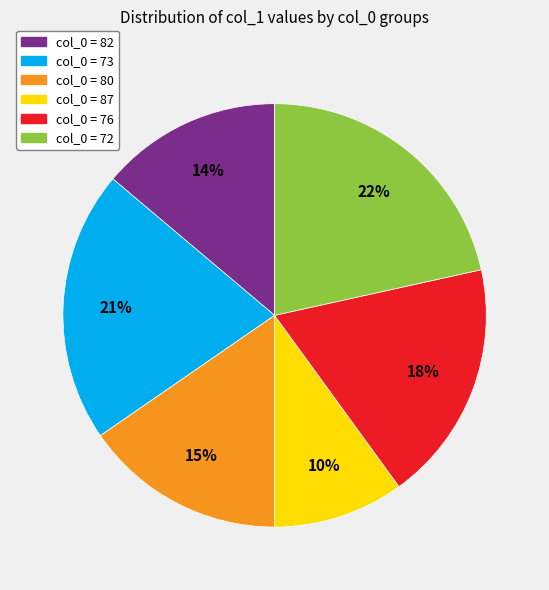

To the nearest percent, what is the difference between the largest and smallest slice percentages?

12%